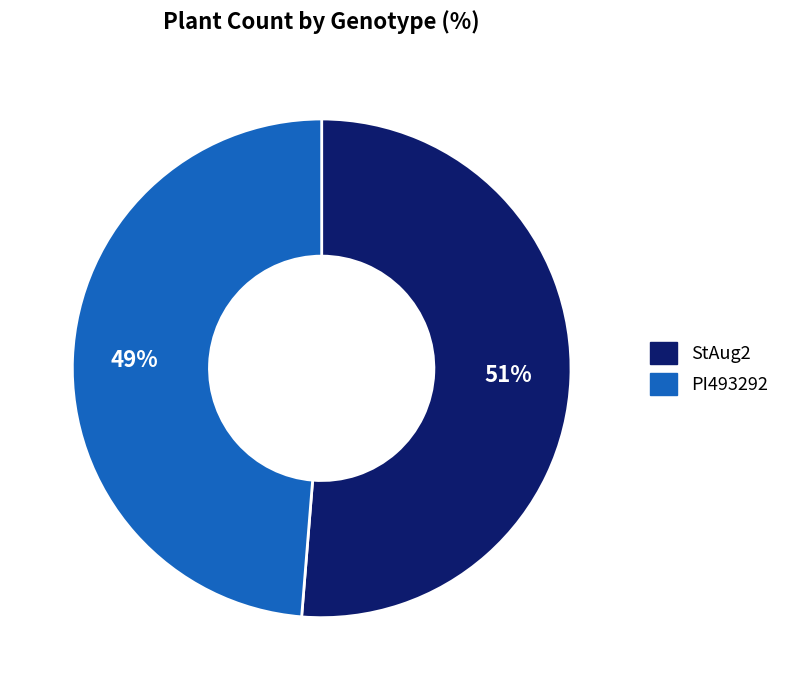

True or false: StAug2 accounts for 43% of the total.

False